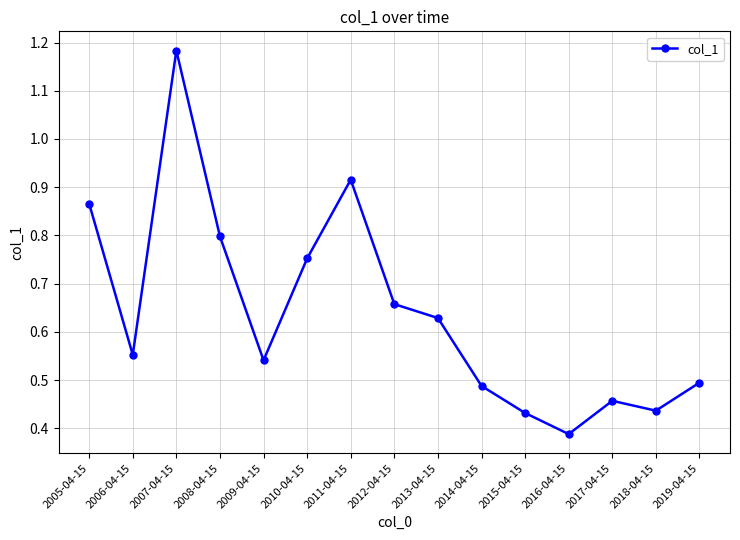

At which category does the chart reach its peak across all series?

2007-04-15